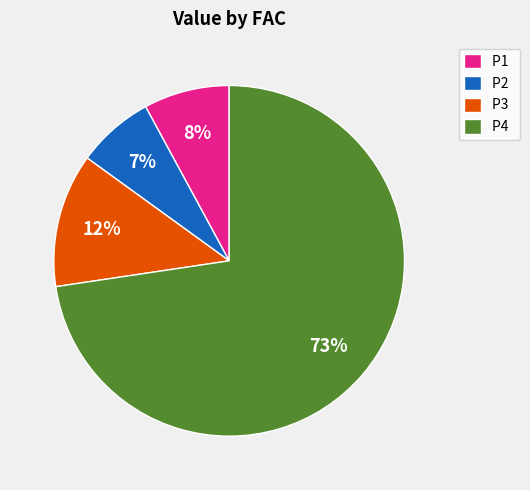

Does P4 account for over 50% of the chart?

Yes